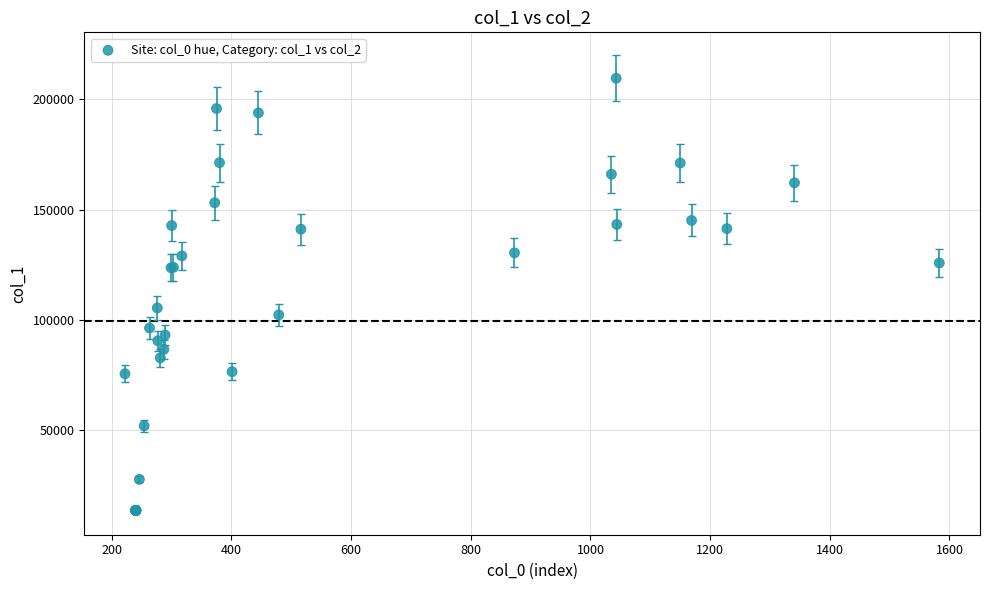

What Y value in the scatter plot is closest to 111501?

105318